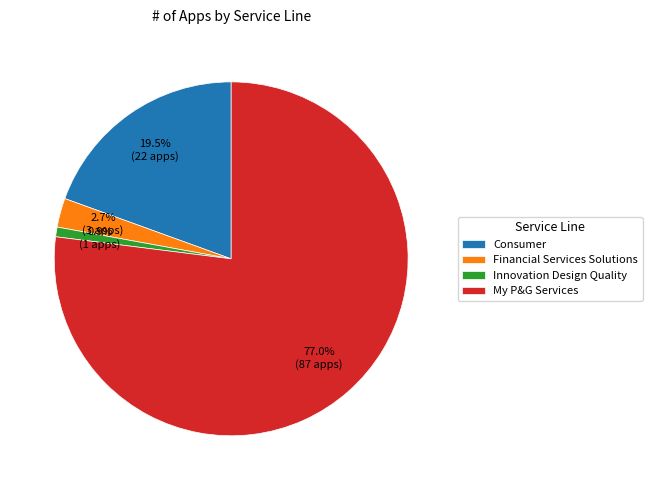

How many slices are in this pie chart?

4